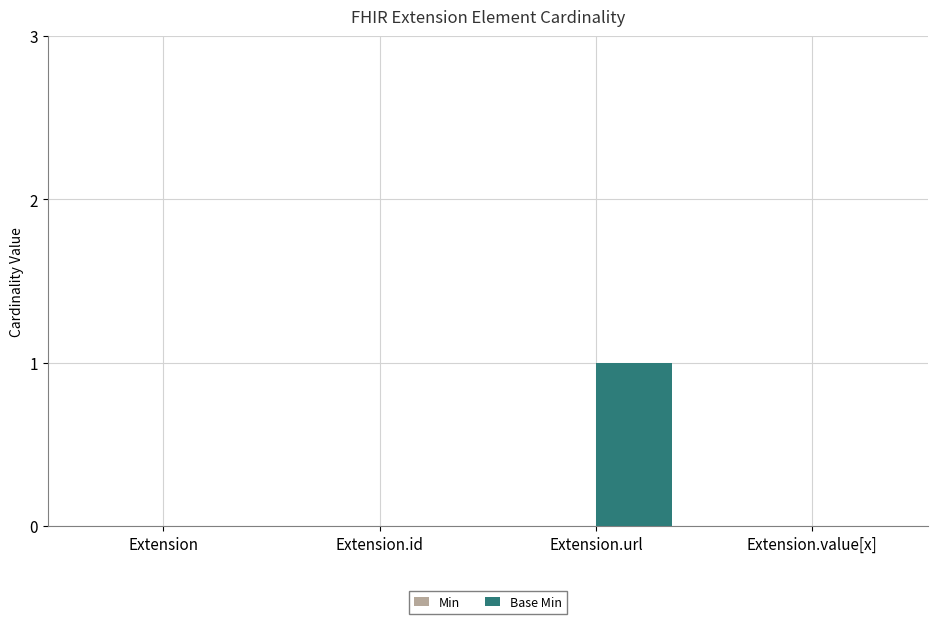

At which category does the chart reach its peak across all series?

Extension.url